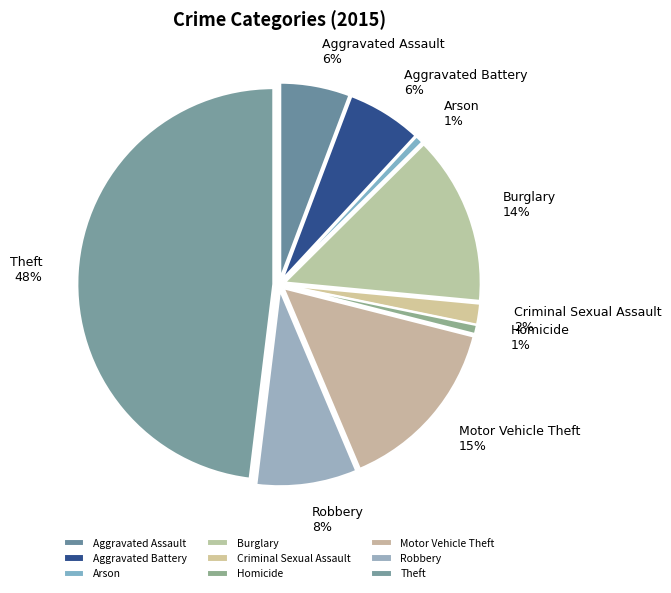

How many segments does this pie chart have?

9